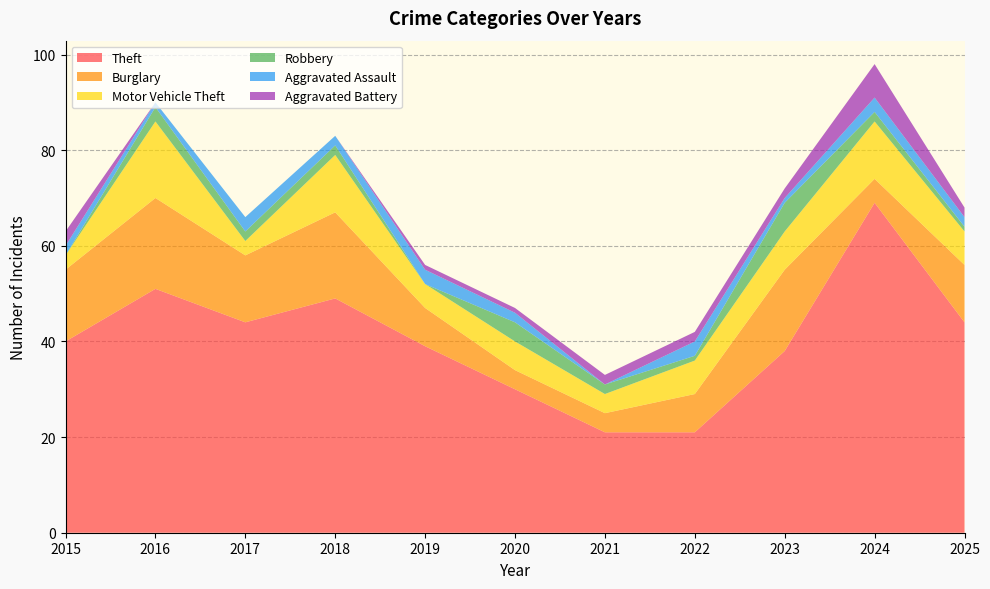

Reading left to right, transcribe all the data shown in this chart.

Theft: 40	51	44	49	39	30	21	21	38	69	44
Burglary: 15	19	14	18	8	4	4	8	17	5	12
Motor Vehicle Theft: 3	16	3	12	5	6	4	7	8	12	7
Robbery: 0	3	2	2	0	4	2	1	6	2	1
Aggravated Assault: 2	1	3	2	3	2	0	3	1	3	2
Aggravated Battery: 3	0	0	0	1	1	2	2	2	7	2